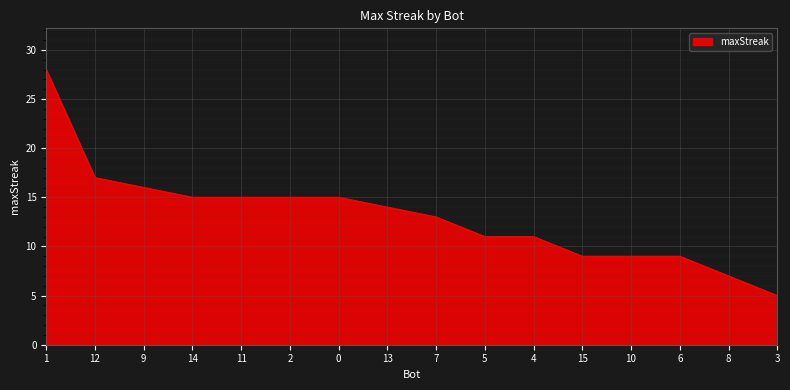

What is the minimum value shown in the chart?

5